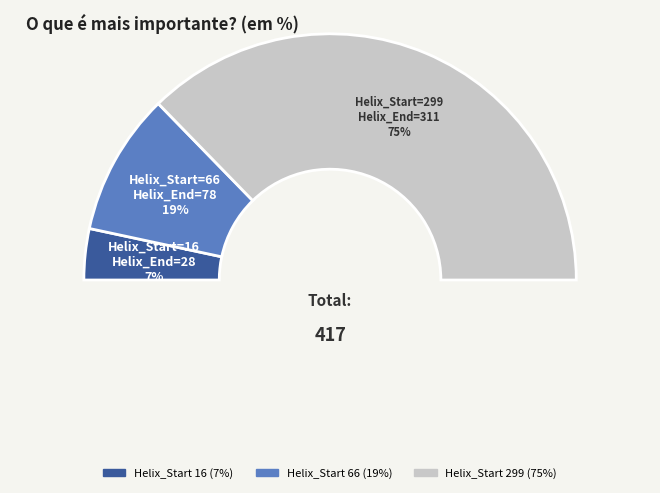

To the nearest percent, what is the average slice percentage?

33%